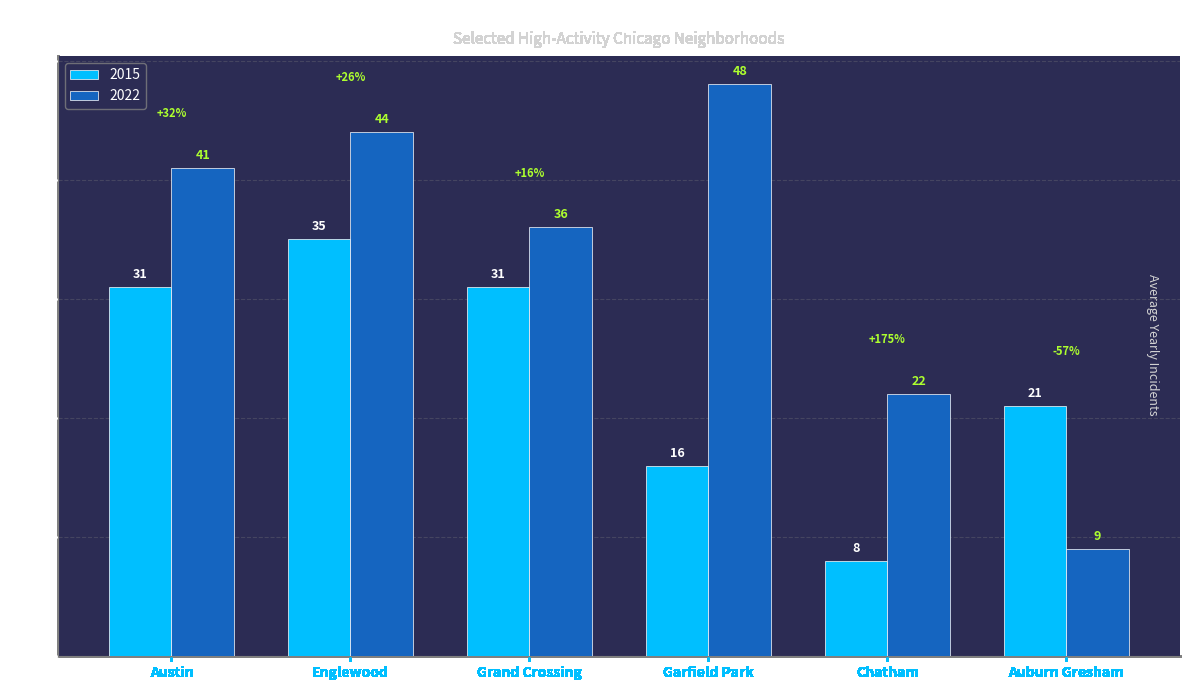

Which category has the highest value across all series?

Garfield Park